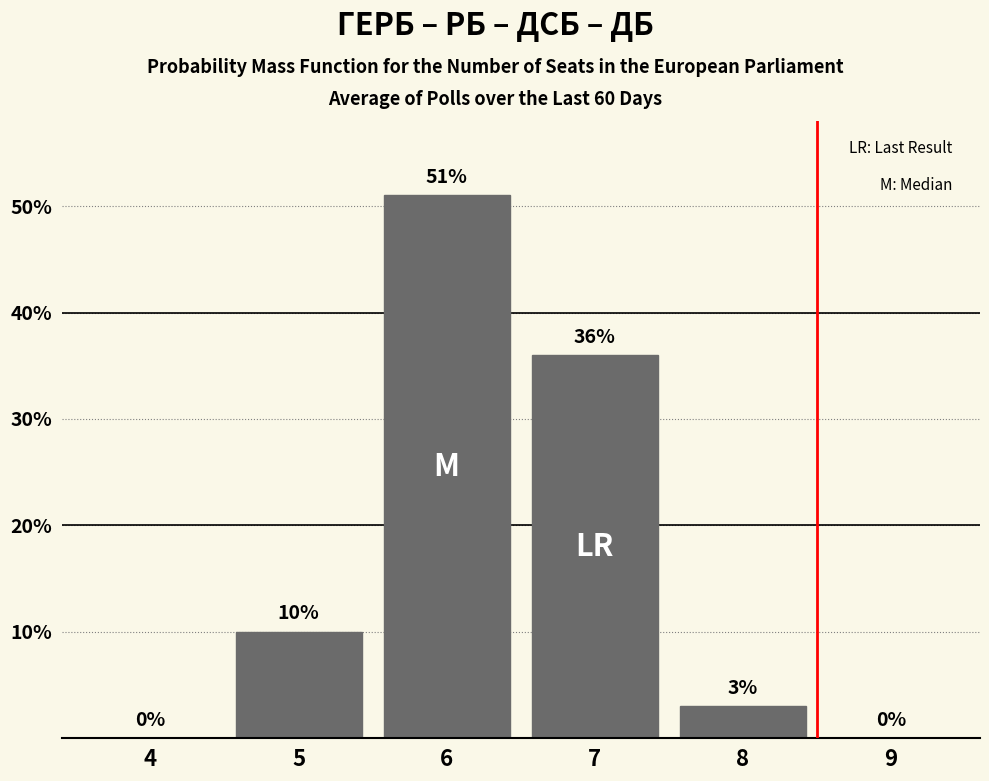

Reading left to right, what are all the values shown in this chart?

4=0	5=10	6=51	7=36	8=3	9=0